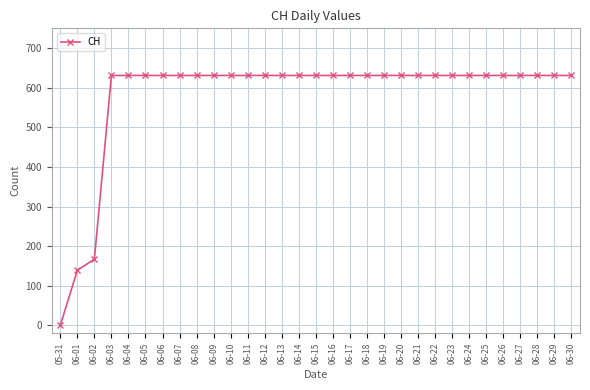

What is the difference between the second highest and minimum values?

631